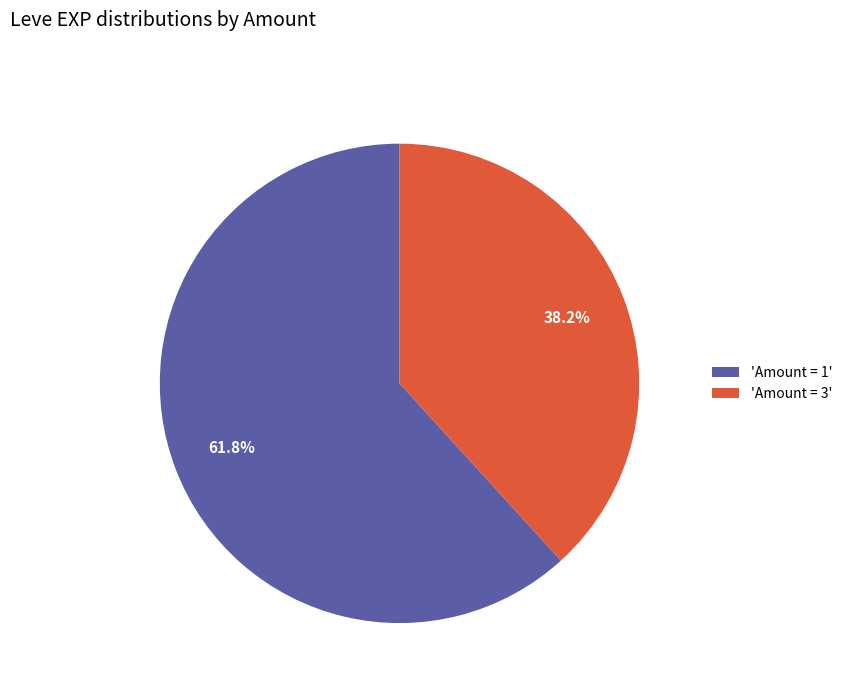

How many slices are in this pie chart?

2